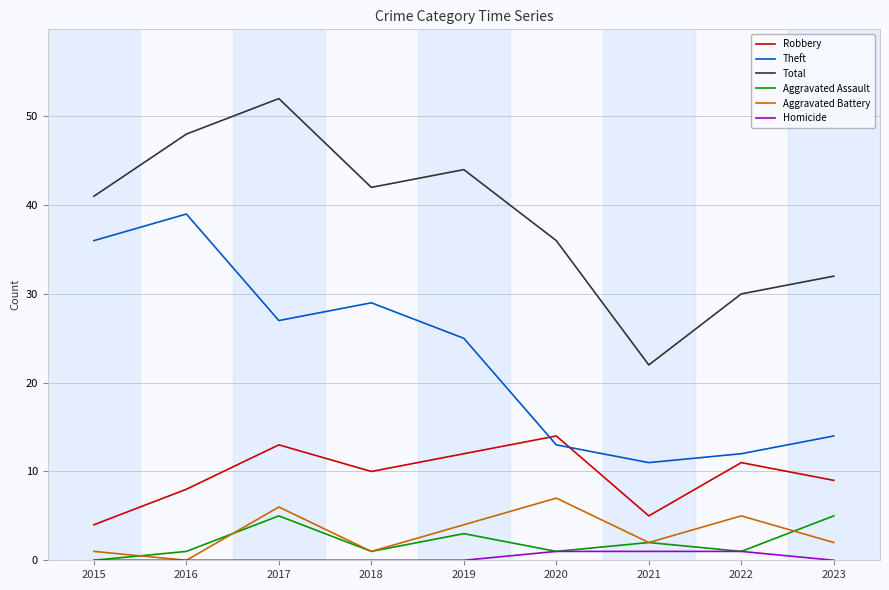

True or false: Aggravated Battery and Total intersect in this chart.

False